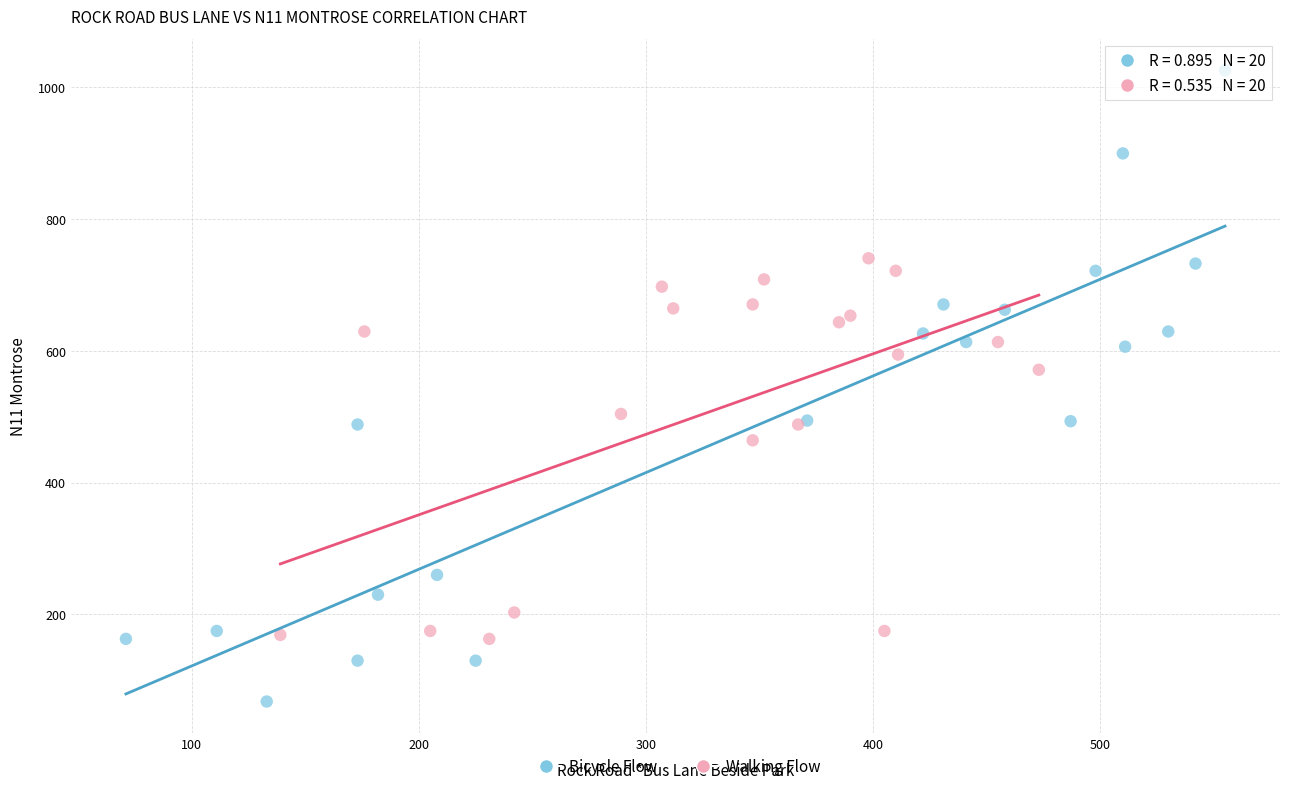

Which series has the widest spread of Y values?

Bicycle Flow